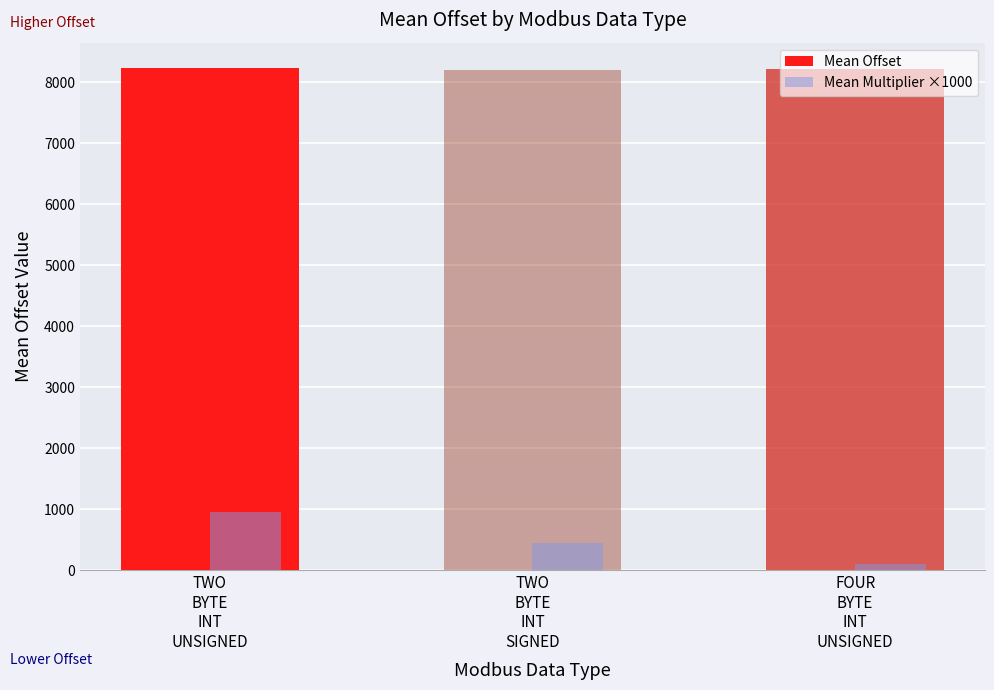

Which series has the widest spread of values?

Mean Multiplier ×1000